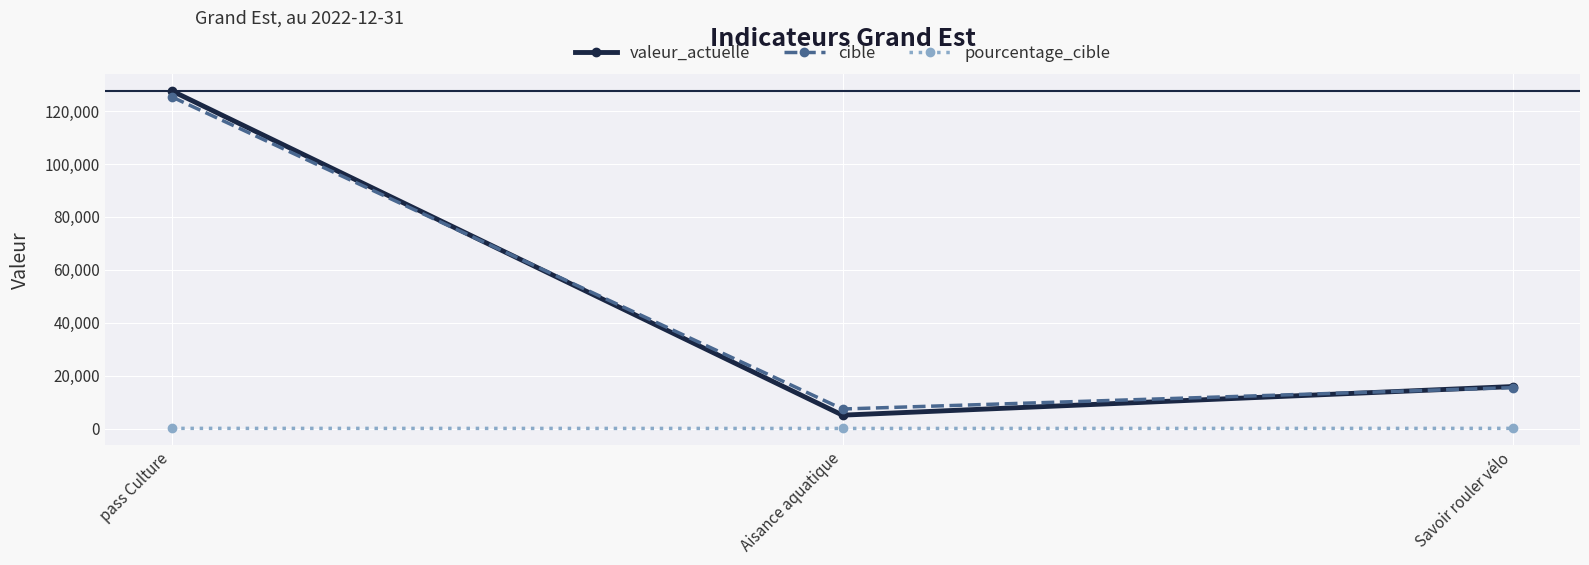

What is the difference between the second highest and minimum values in the pourcentage_cible series?

31